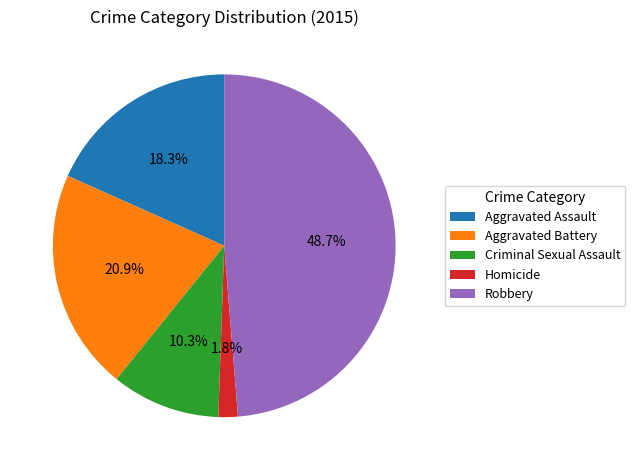

True or false: Homicide accounts for 2% of the total.

True